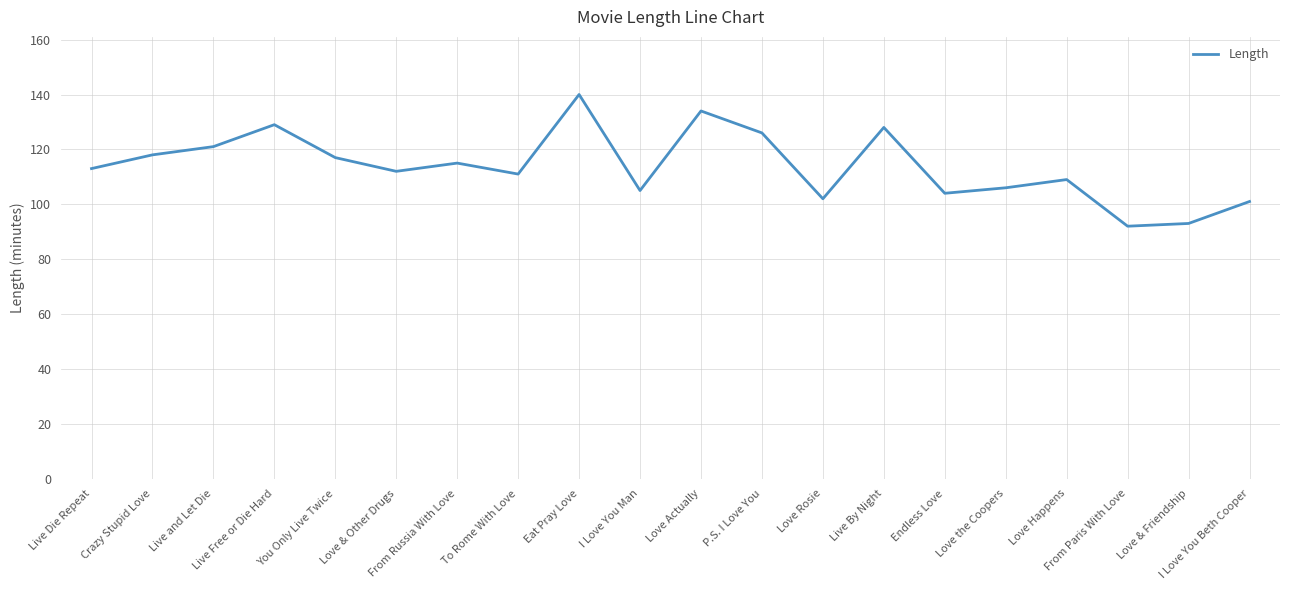

What is the difference between the maximum and minimum values?

48